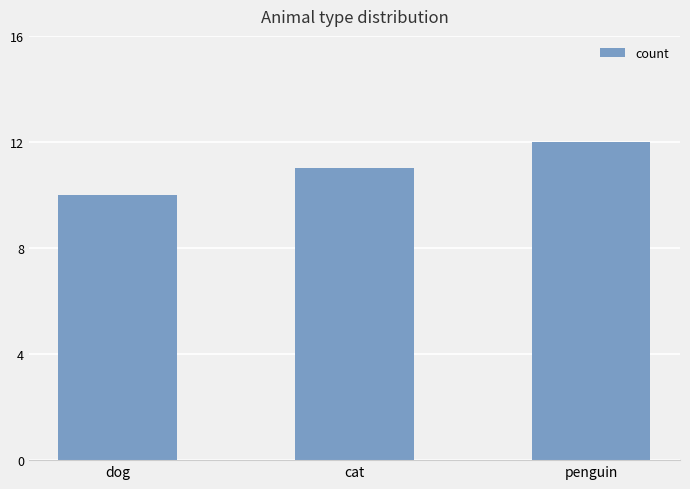

Reading right to left, list all the values displayed in this chart.

penguin=12	cat=11	dog=10